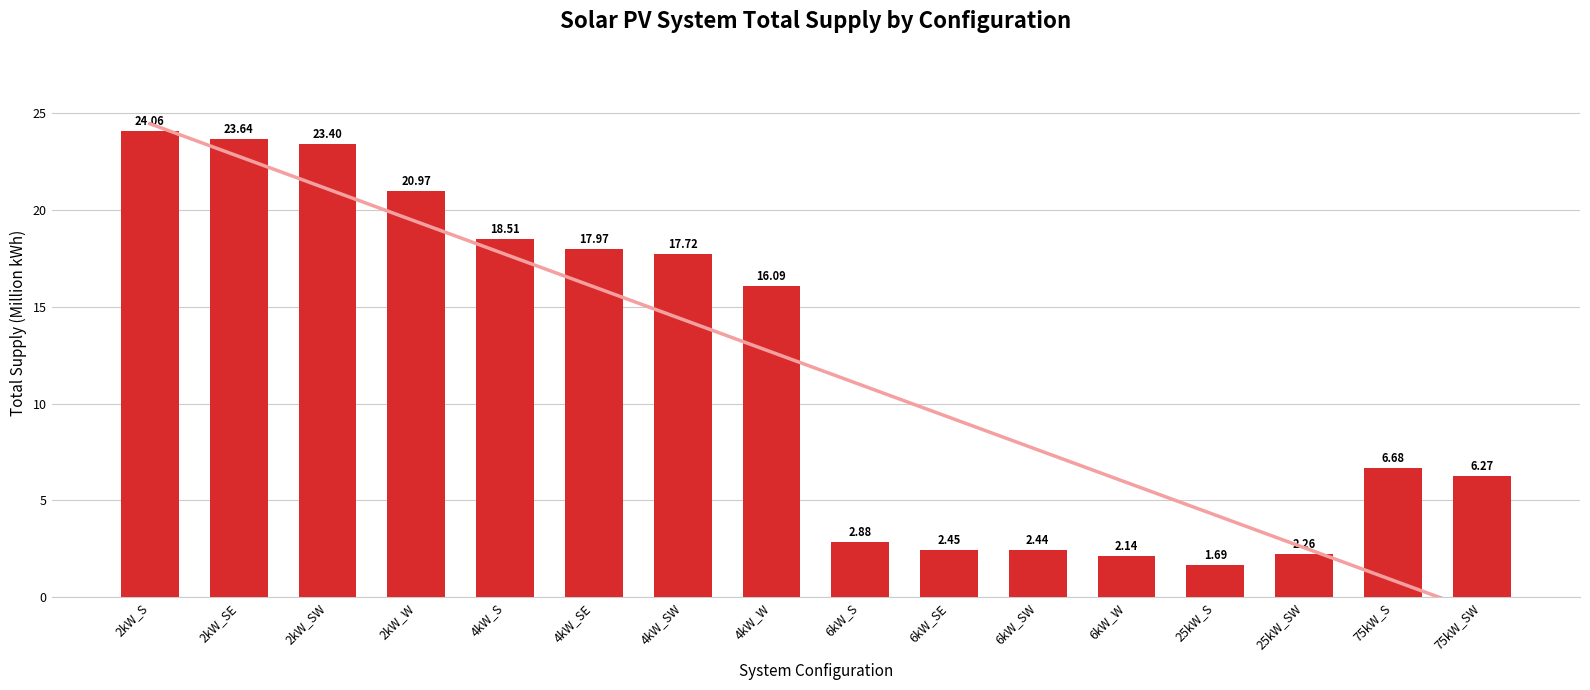

At which category does the chart reach its minimum across all series?

25kW_S